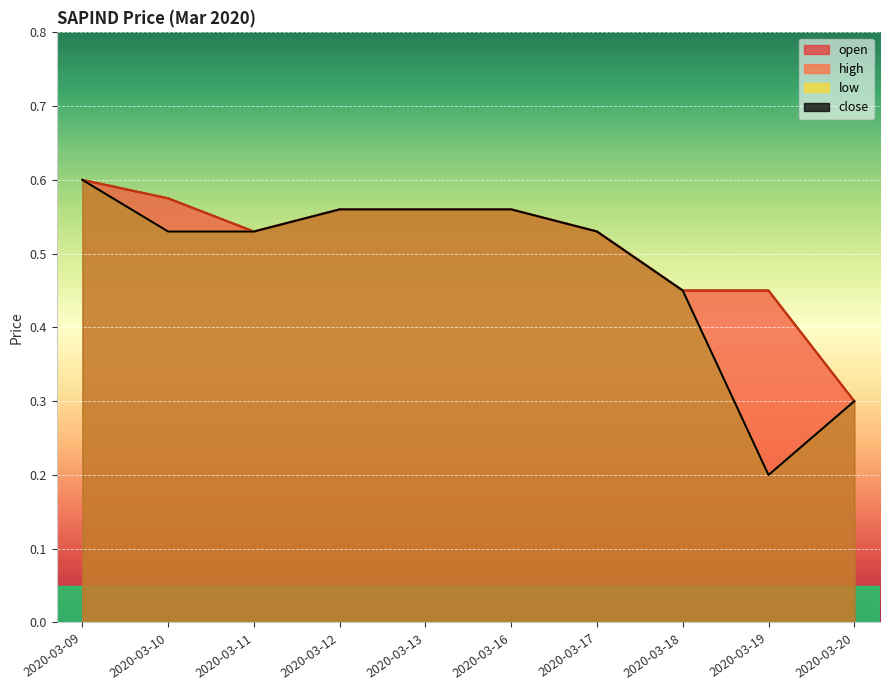

List the labels in order of open value, largest first.

2020-03-09, 2020-03-10, 2020-03-12, 2020-03-13, 2020-03-16, 2020-03-11, 2020-03-17, 2020-03-18, 2020-03-19, 2020-03-20